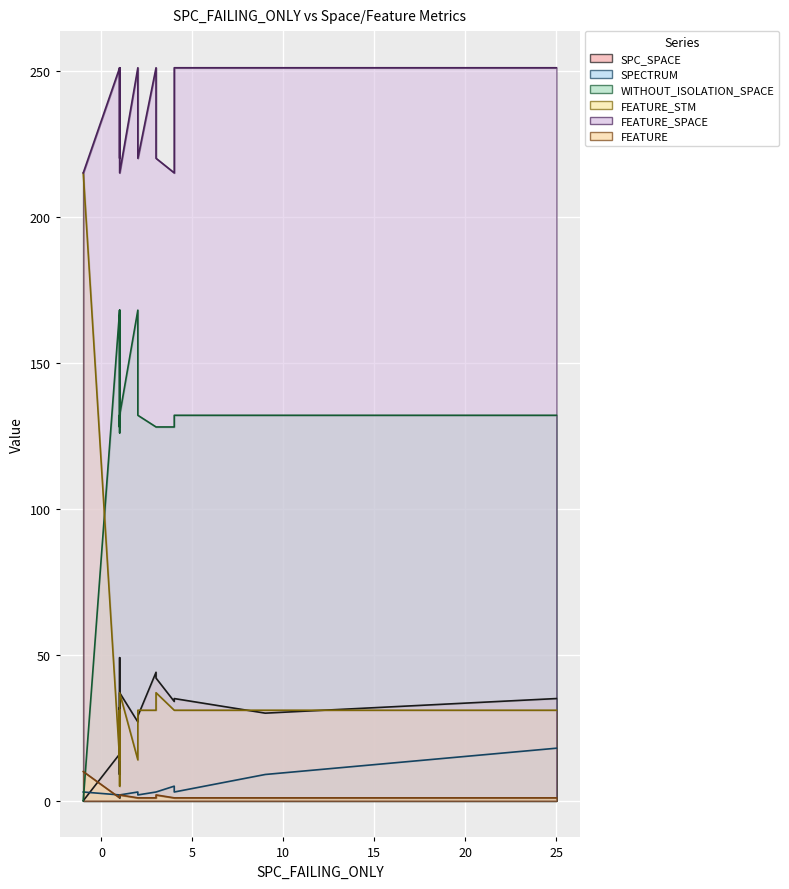

What are all the series names shown in the legend?

SPC_SPACE, SPECTRUM, WITHOUT_ISOLATION_SPACE, FEATURE_STM, FEATURE_SPACE, FEATURE